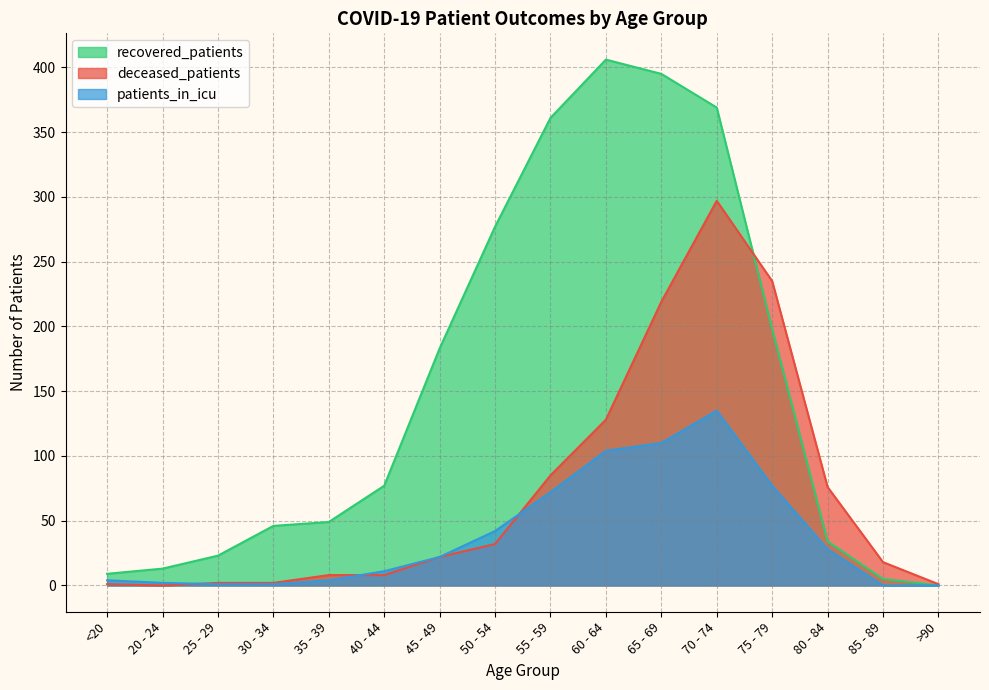

The value of recovered_patients at 80 - 84 is 34. True or false?

True